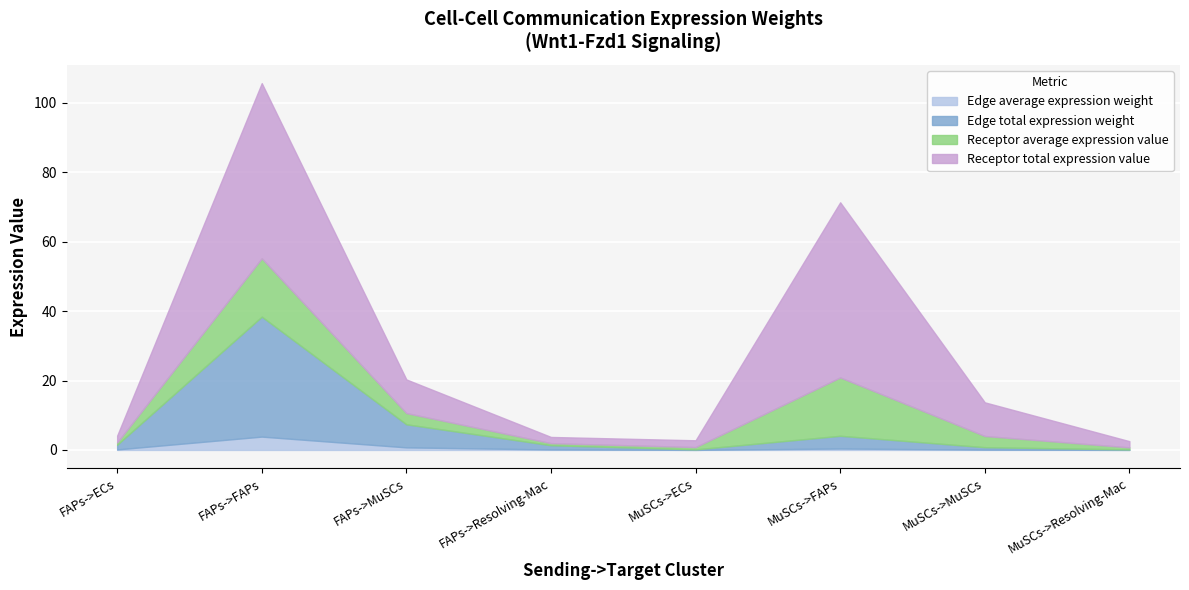

What is the label of the 1st point from the left?

FAPs->ECs